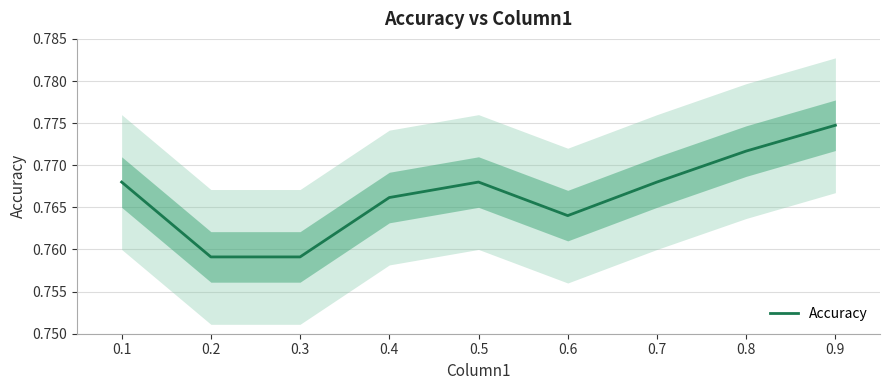

Rank the categories by value from lowest to highest.

0.2, 0.3, 0.6, 0.4, 0.1, 0.5, 0.7, 0.8, 0.9